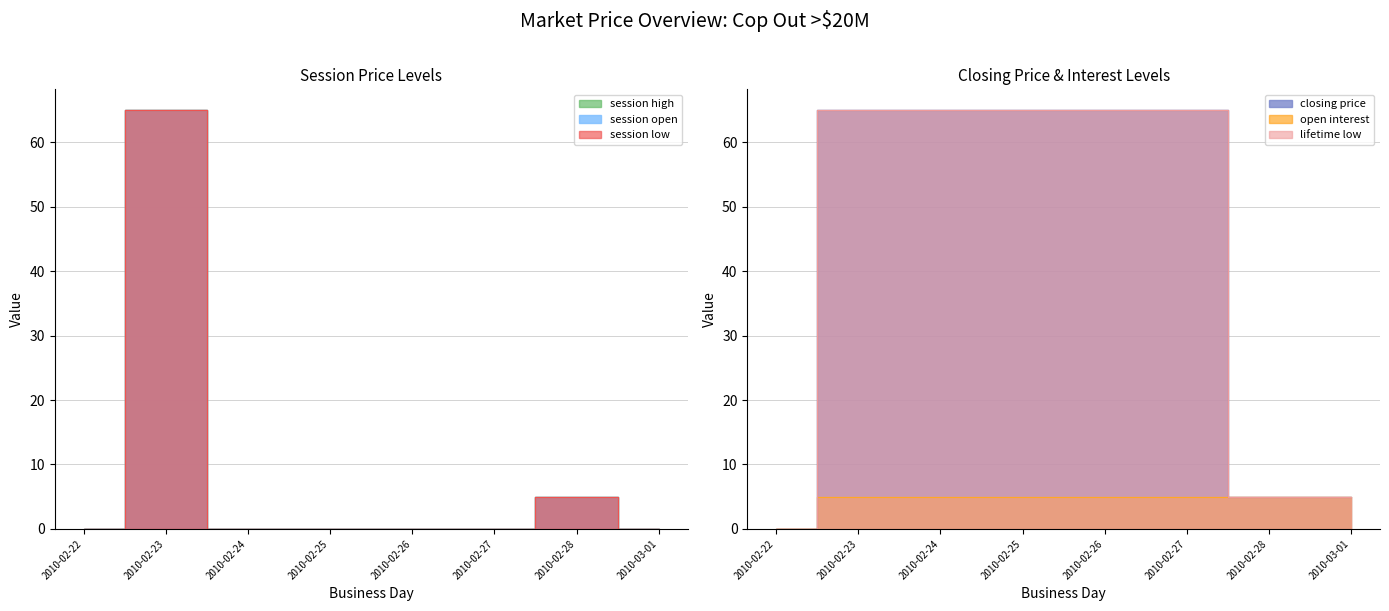

What position from the left is 2010-03-01?

8